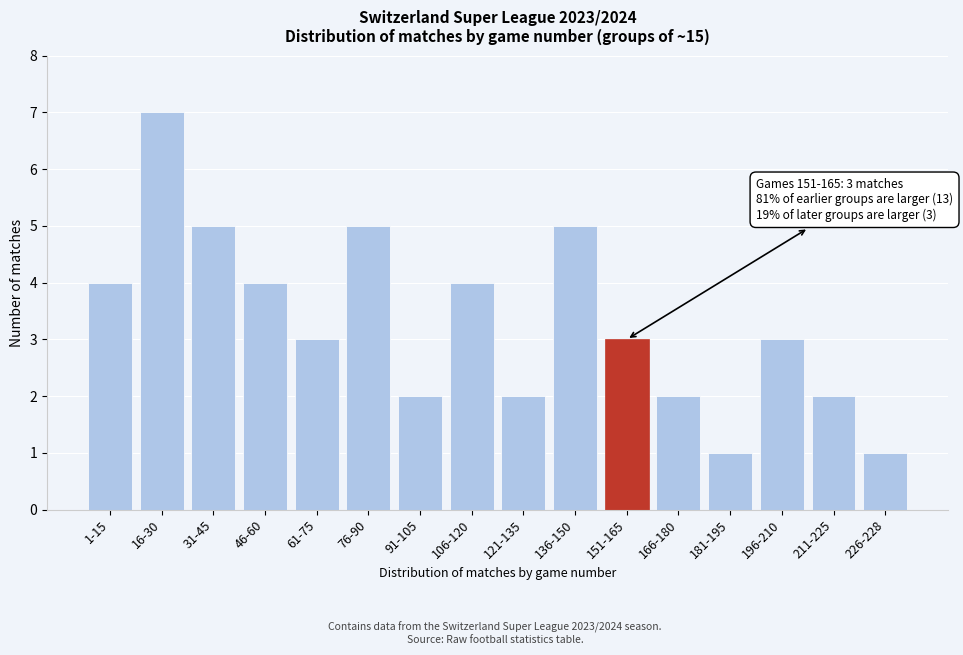

Reading right to left, extract all data points from this chart.

1	2	3	1	2	3	5	2	4	2	5	3	4	5	7	4